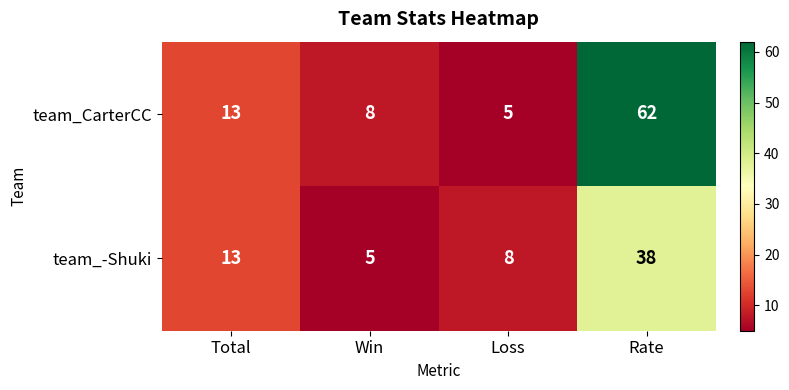

Rank the series by their average value, from lowest to highest.

team_-Shuki, team_CarterCC